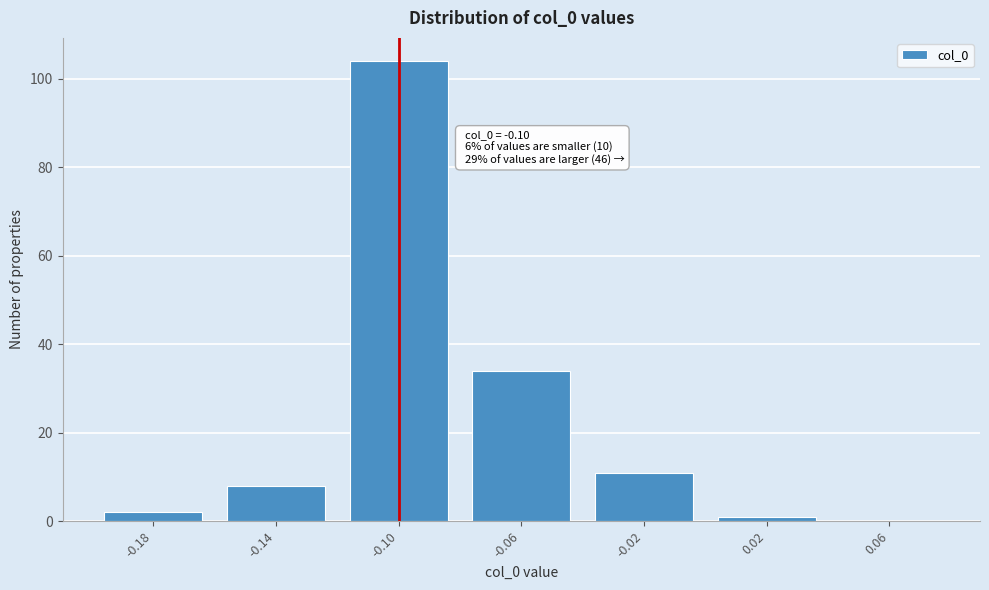

Reading left to right, transcribe all the data shown in this chart.

-0.18=2	-0.14=8	-0.10=104	-0.06=34	-0.02=11	0.02=1	0.06=0